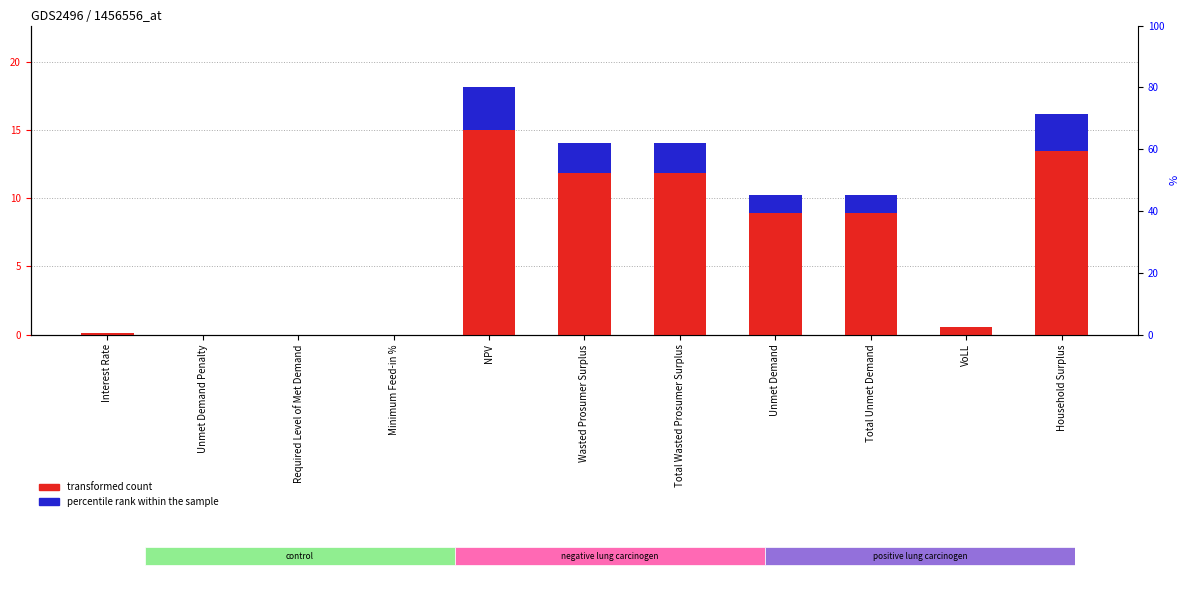

What are all the series names shown in the legend?

transformed count, percentile rank within the sample